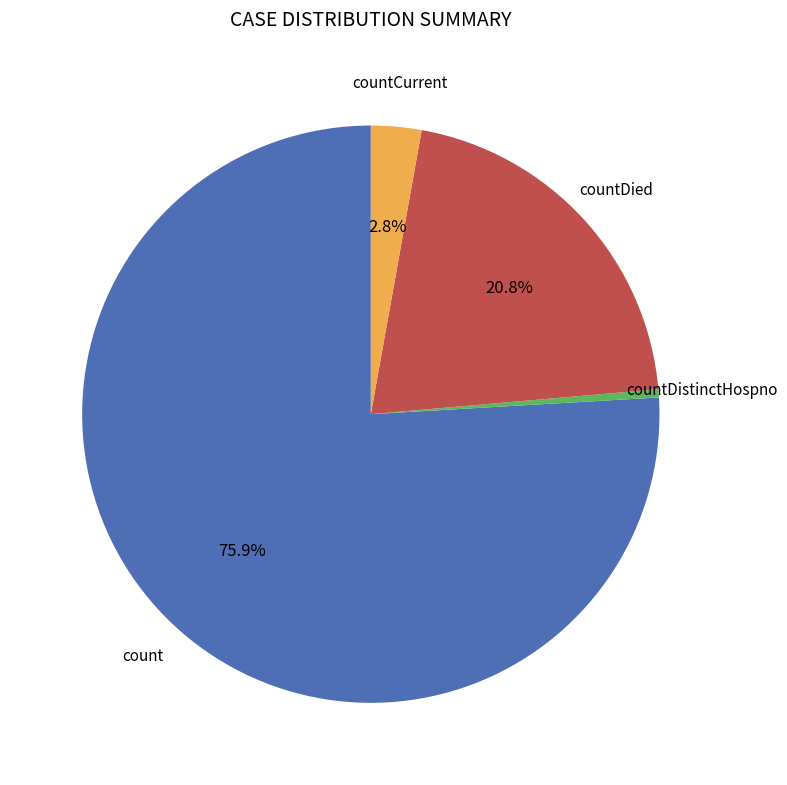

Count the number of slices in the pie.

4